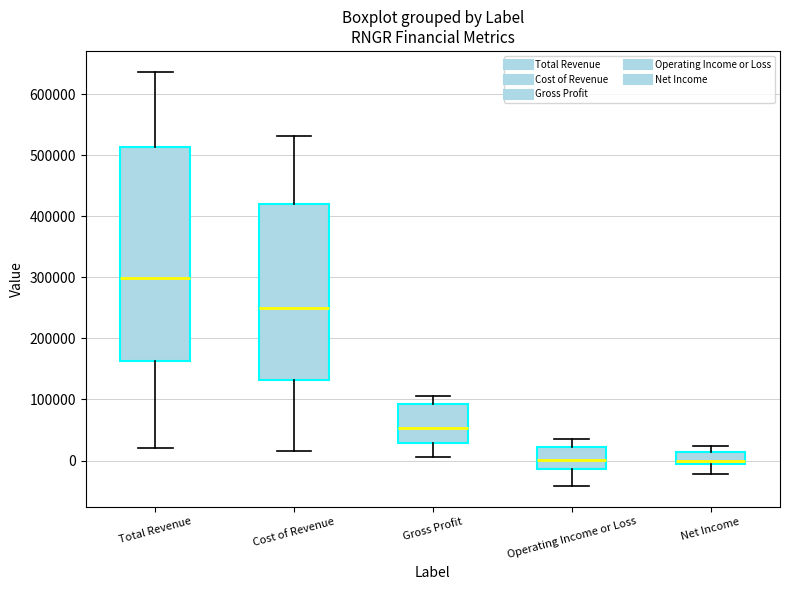

Which box is the tallest, from its lower edge to its upper edge?

Total Revenue